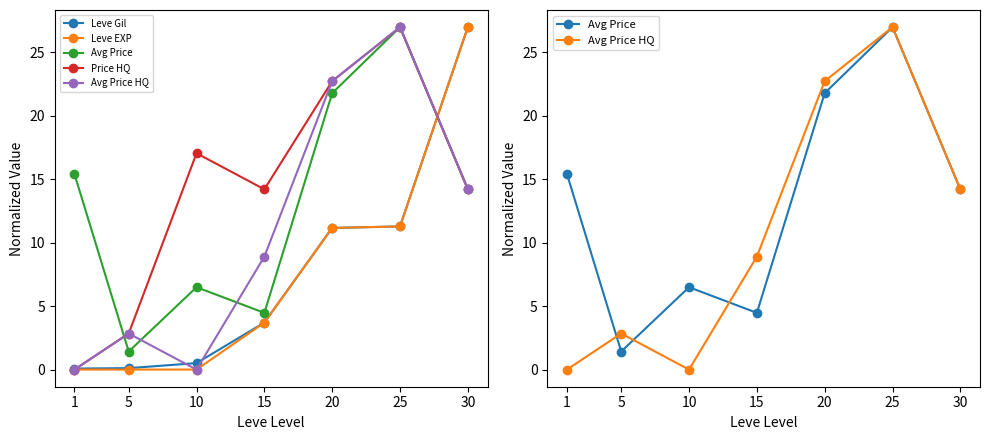

Where is the first local maximum for Price HQ?

10